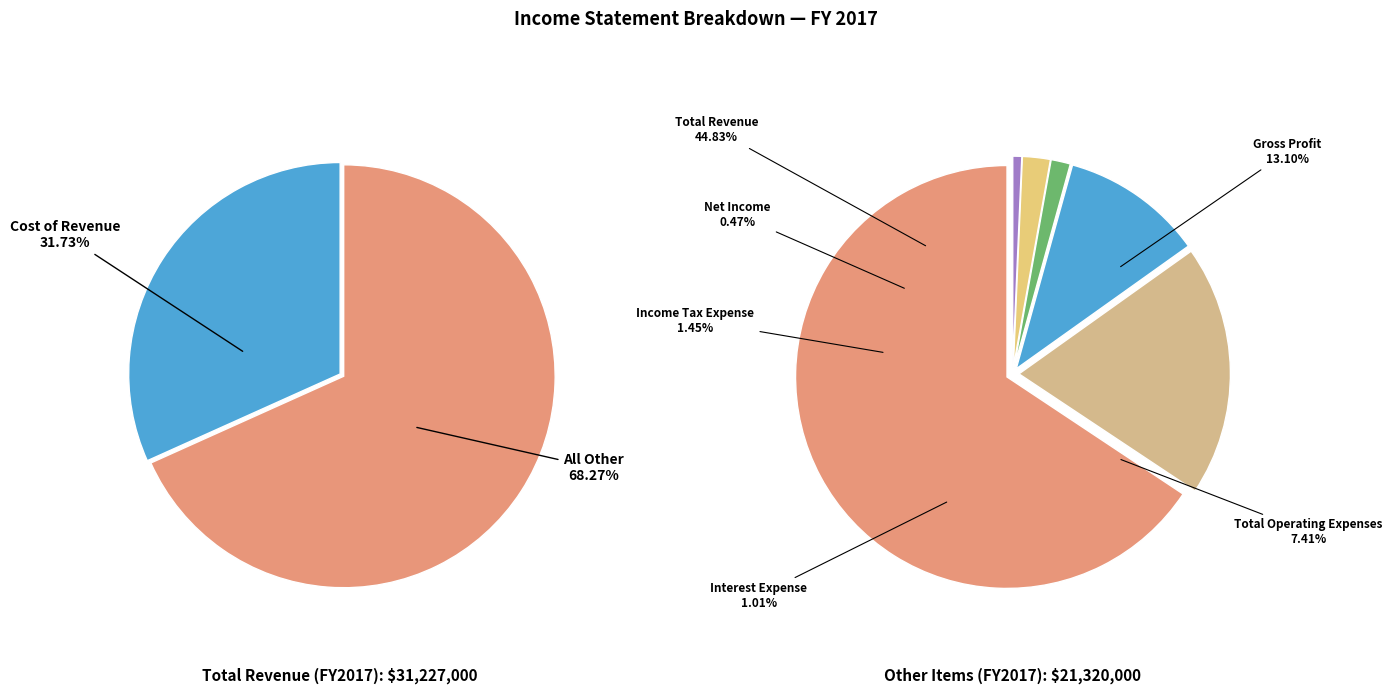

What is the change in value from Gross Profit to Income Tax Expense?

-3638000